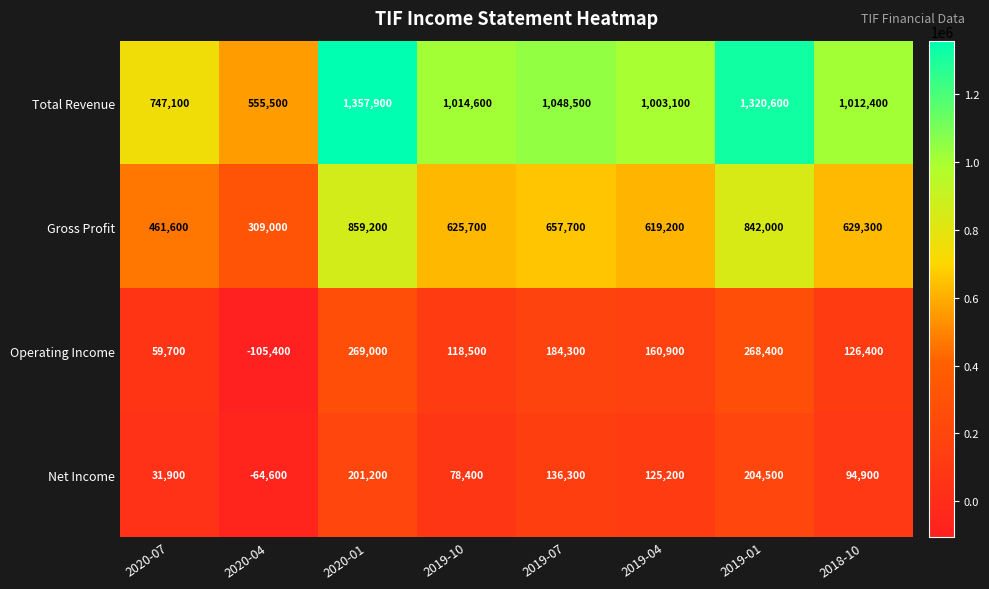

List the series in order of their peak value, highest first.

Total Revenue, Gross Profit, Operating Income, Net Income